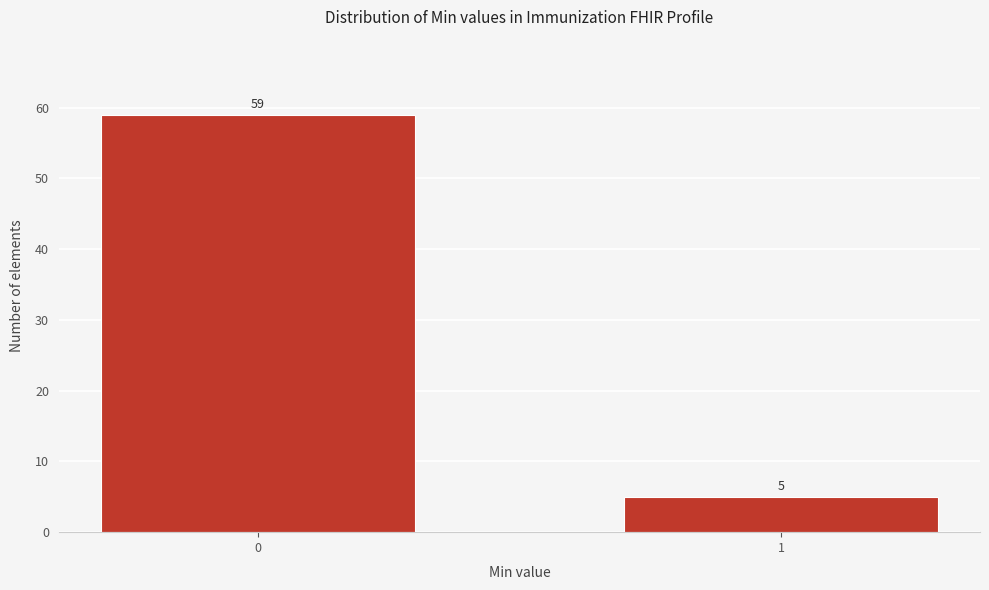

Reading left to right, what are all the values shown in this chart?

59	5